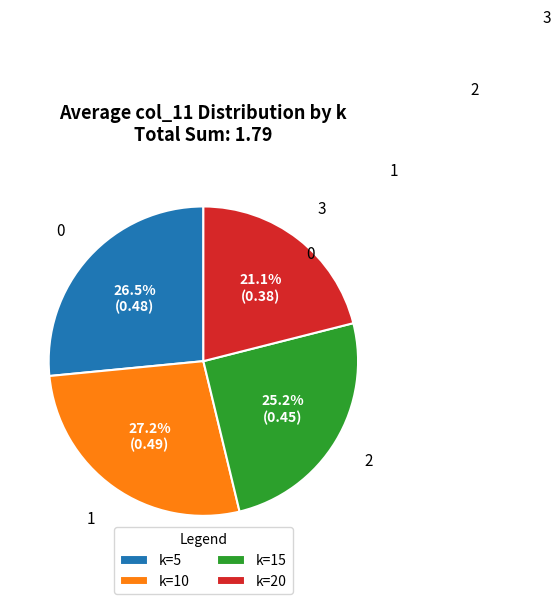

To the nearest percent, what percentage of the pie is k=10?

27%